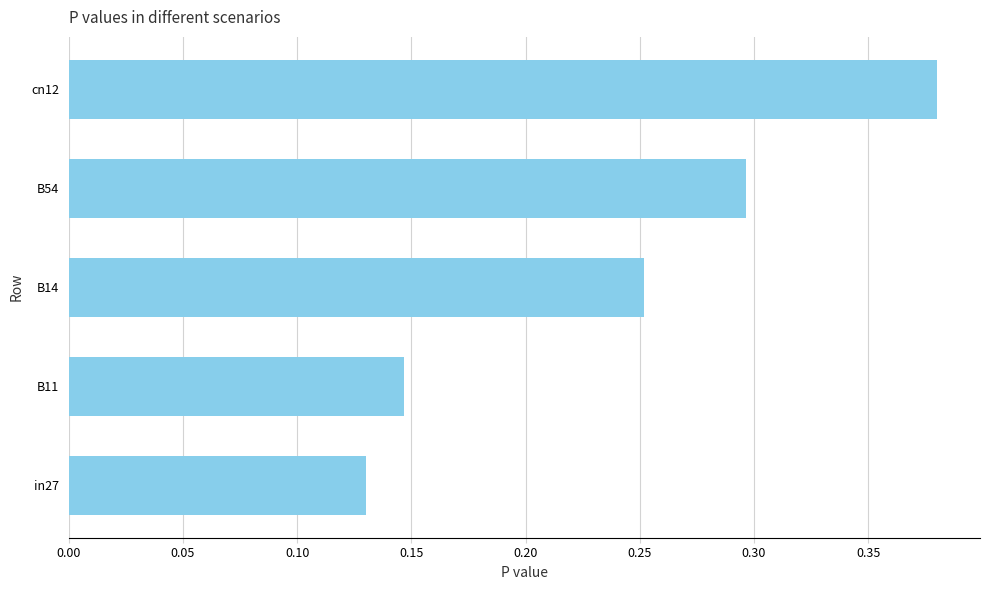

What is the difference between the second highest and minimum values?

0.2